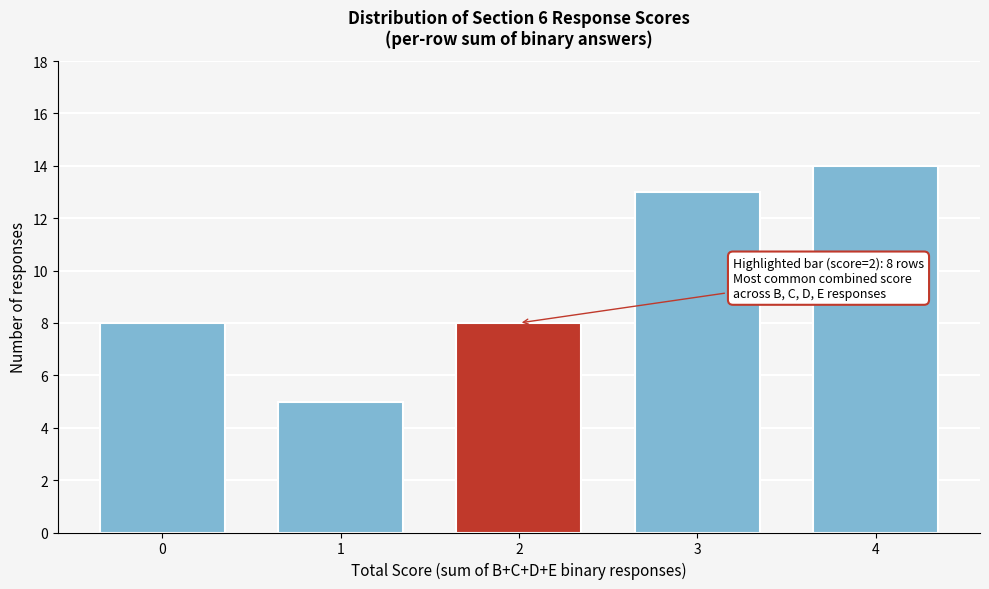

Reading right to left, transcribe all the data shown in this chart.

14	13	8	5	8